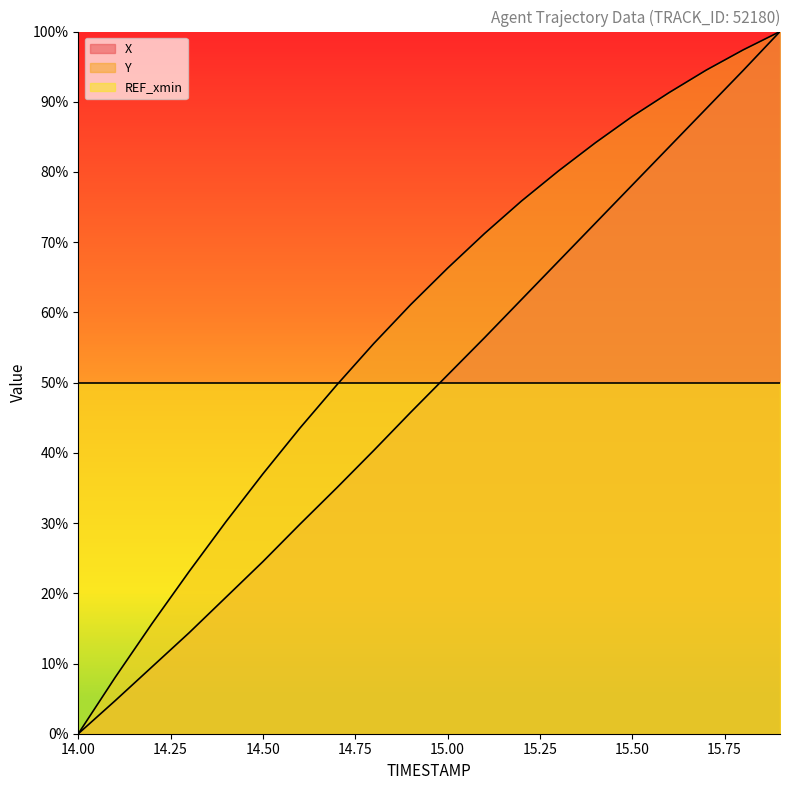

Which series has the largest range (max minus min)?

X